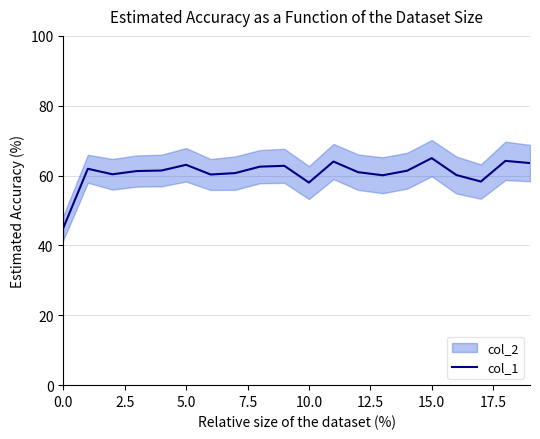

The col_1 series shows 45.0 at 0.0. True or false?

True